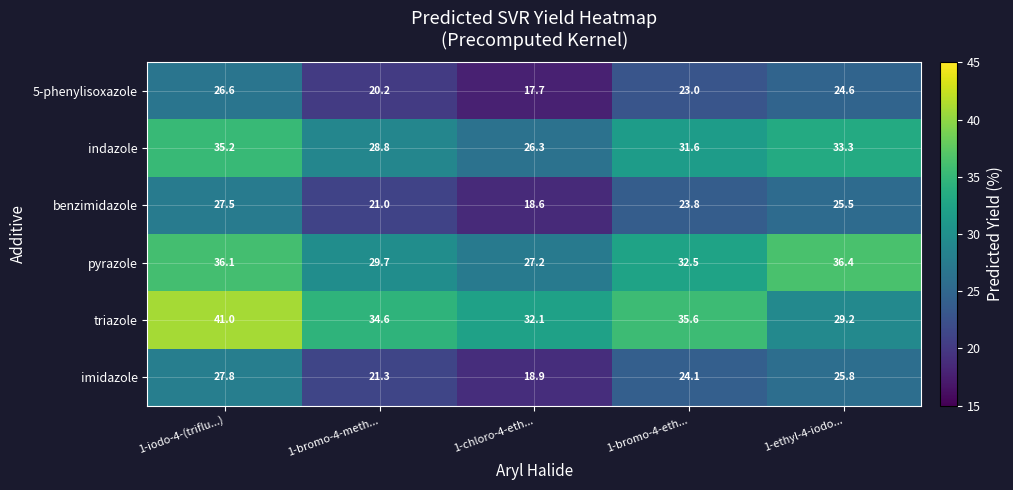

How many categories are shown in the chart?

5